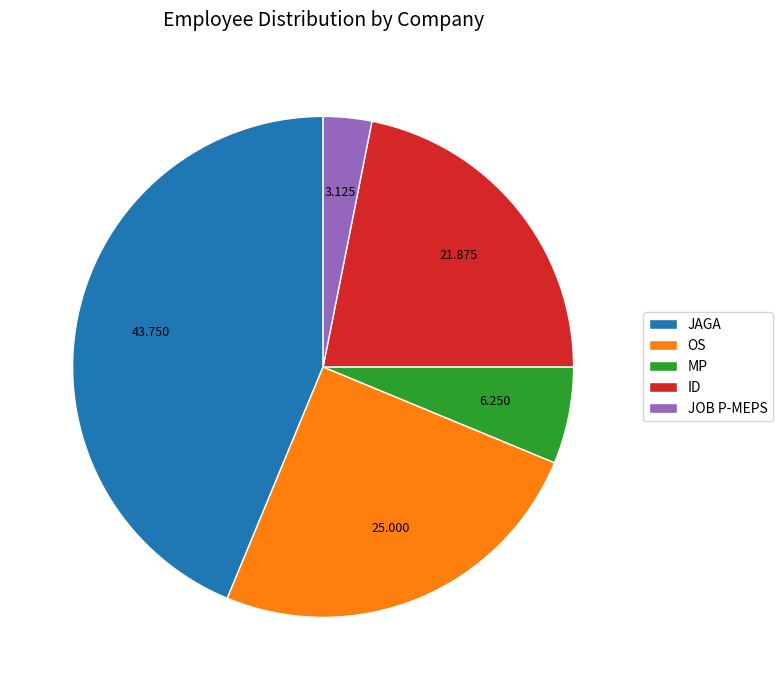

Does JAGA account for over 50% of the chart?

No